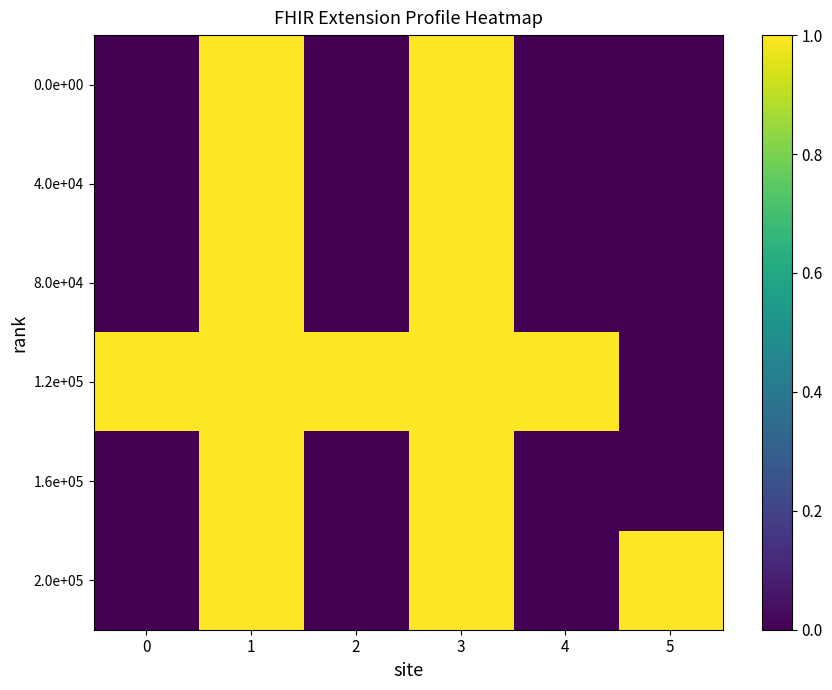

Is the value of 1.6e+05 at 0 greater than the value of 1.2e+05 at 2?

No